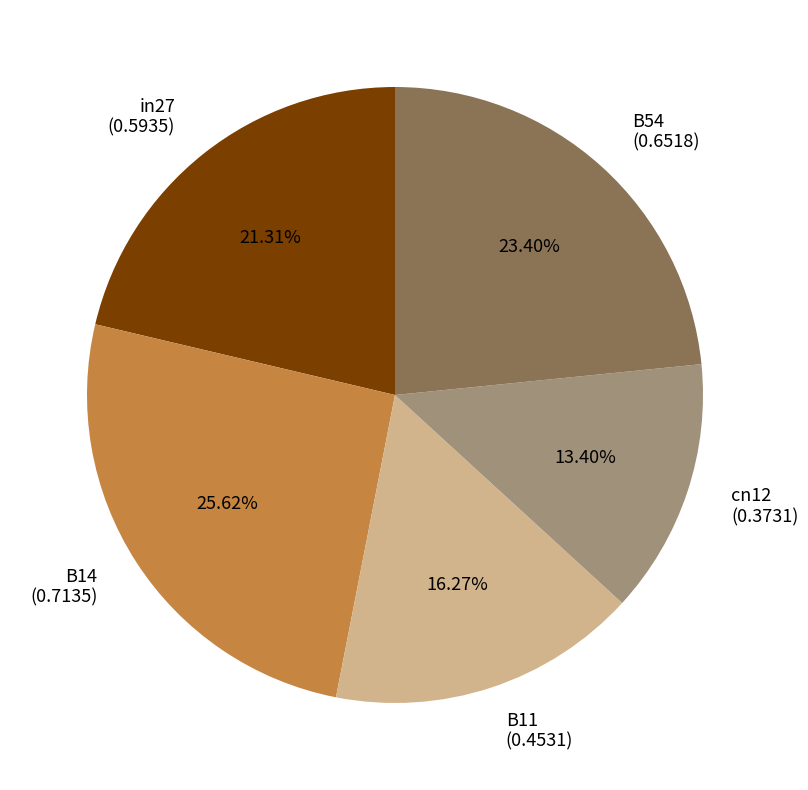

Count the number of slices in the pie.

5